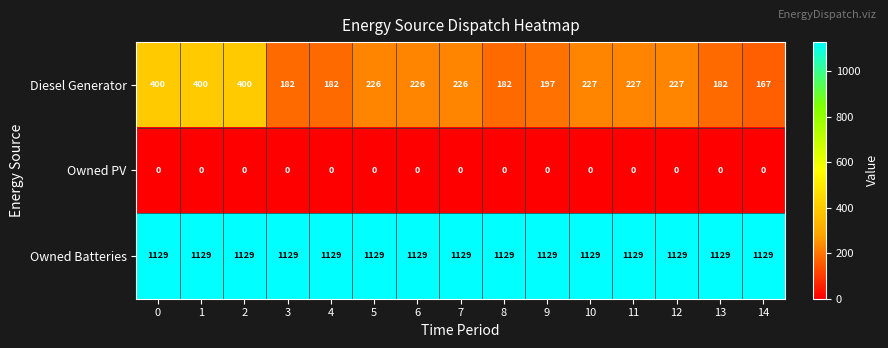

Between 4 and 7, which series saw the biggest shift?

Diesel Generator